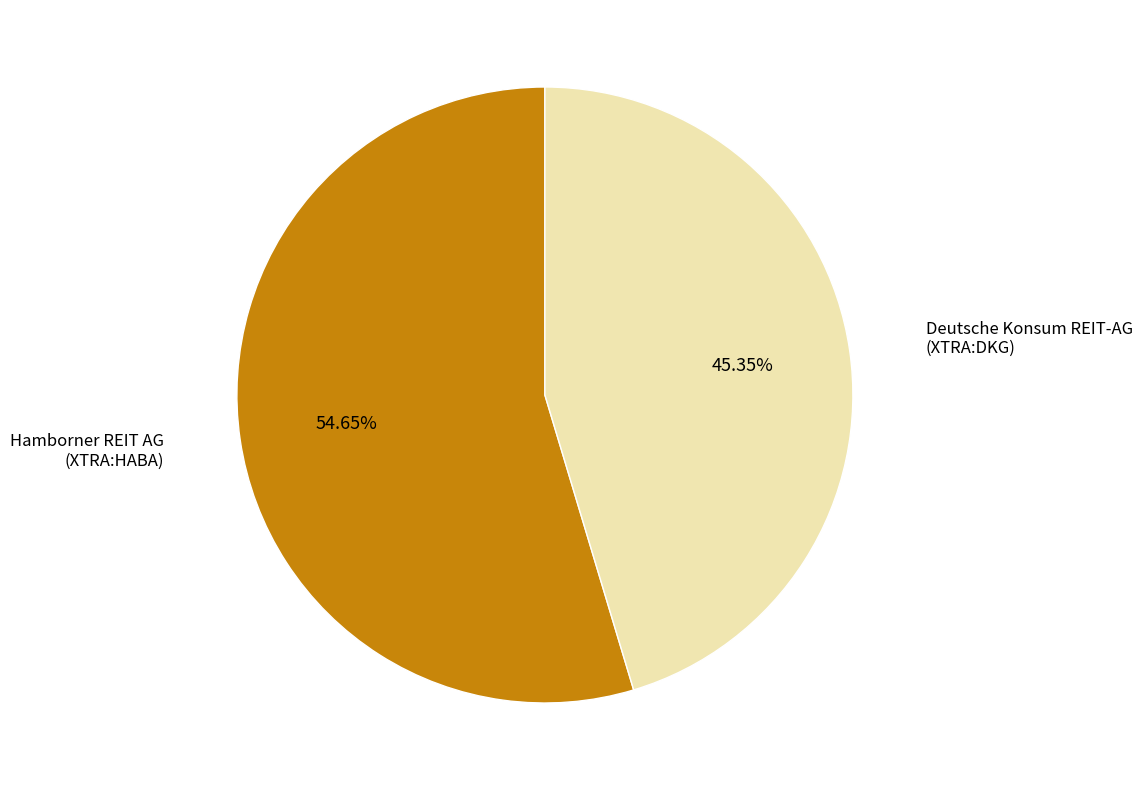

Does any single category account for the majority?

Yes